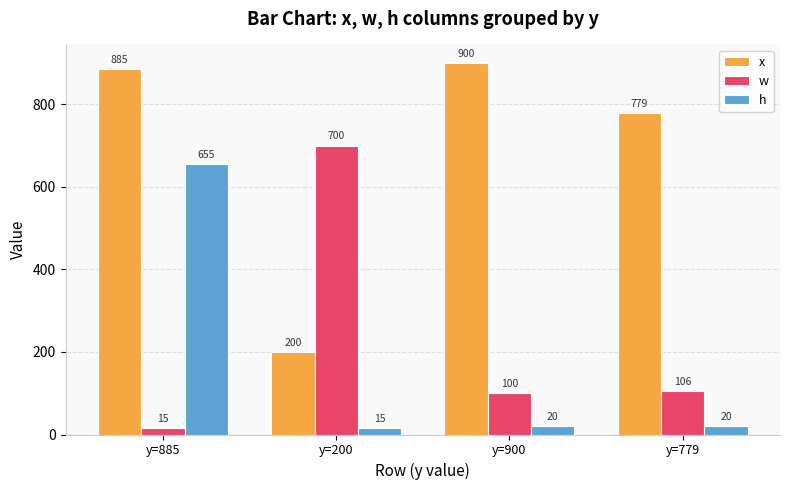

Are the bars grouped side by side (vs. stacked)?

Yes